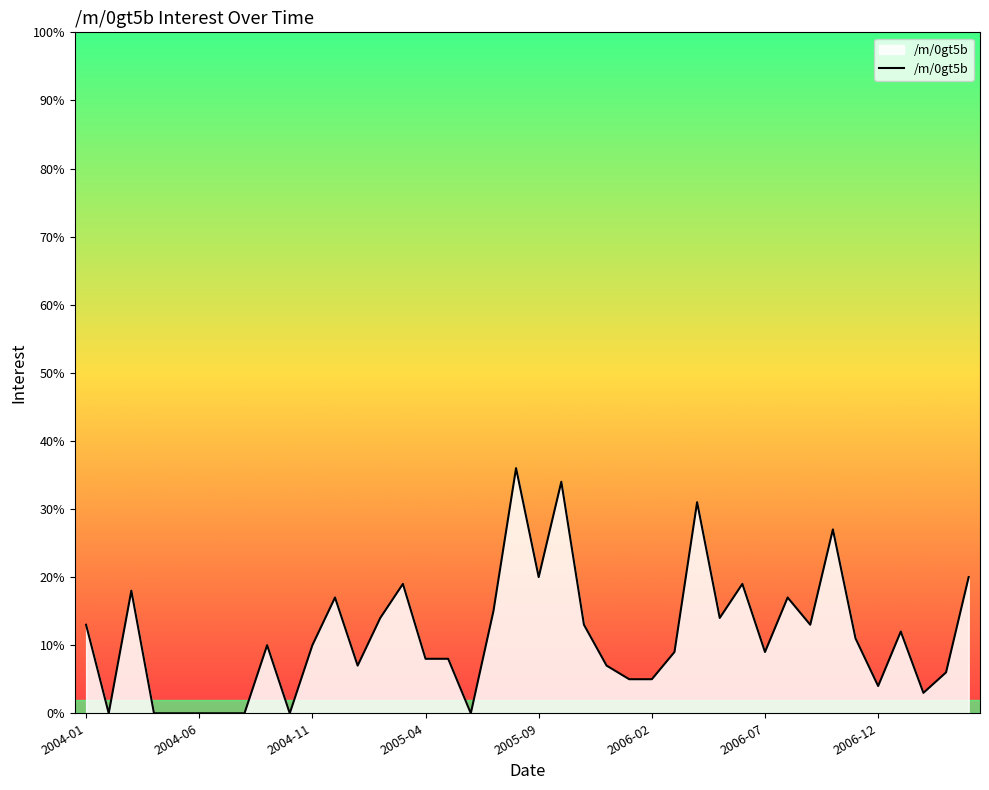

What is the difference between the maximum and minimum values?

36